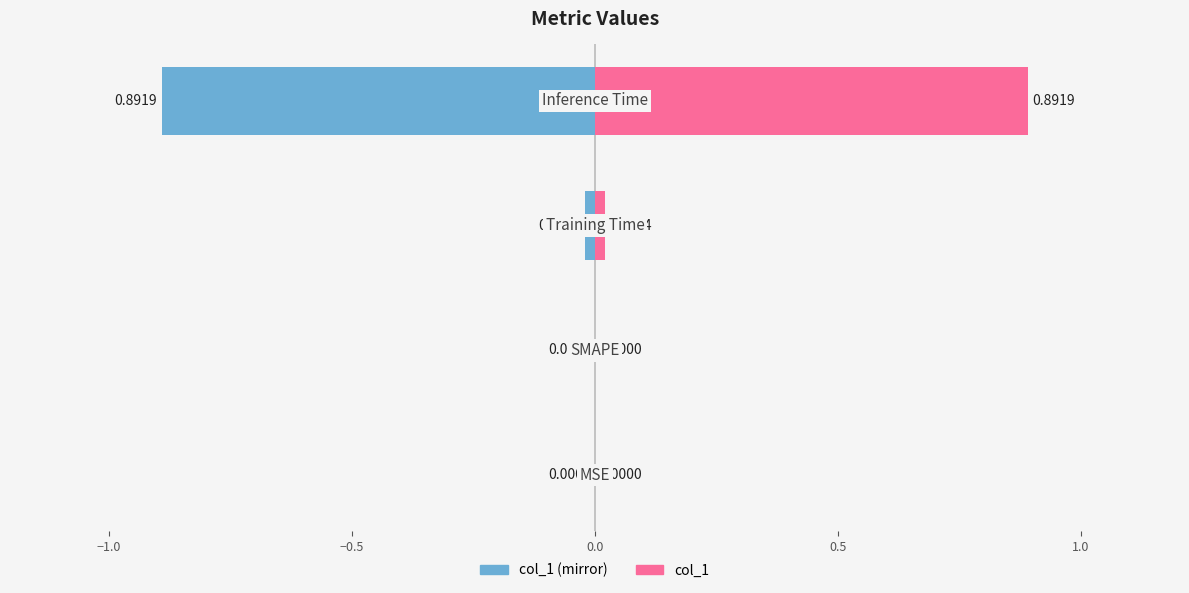

Reading left to right, transcribe all the data shown in this chart.

Left (col_1 mirror): 0.0	0.0	-0.0	-0.9
col_1: 0.0	0.0	0.0	0.9